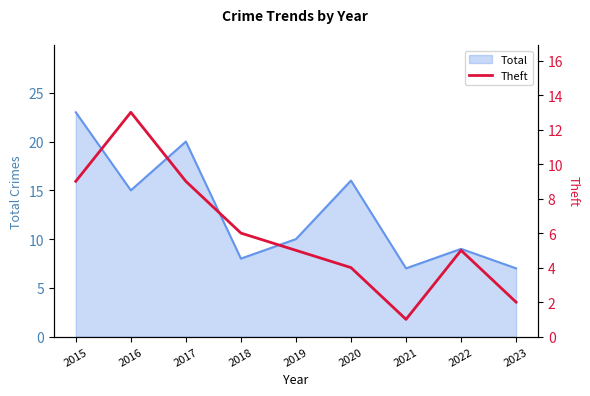

The value of Total at 2015 is 16. True or false?

False